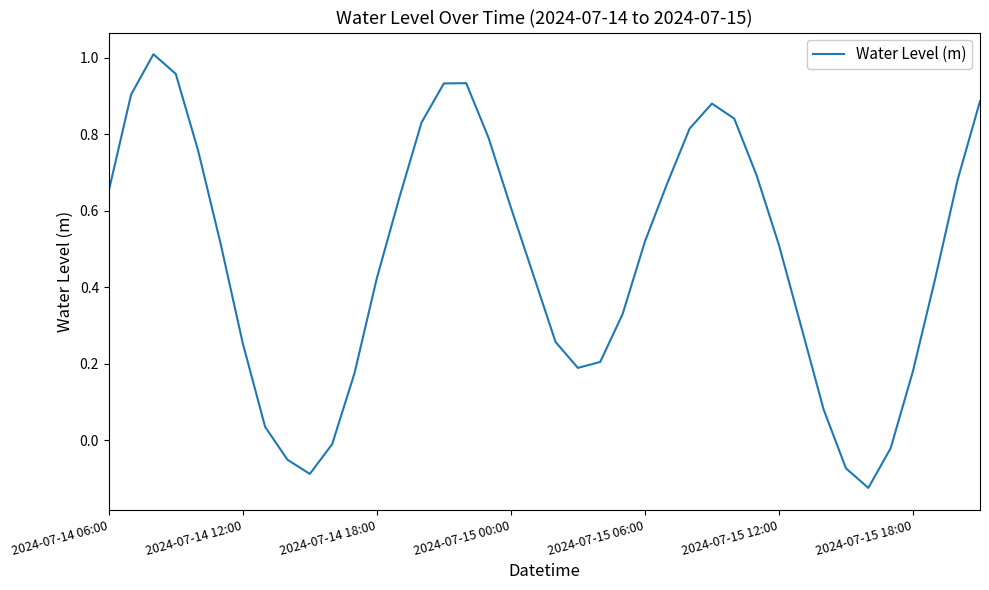

What is the difference between the maximum and minimum values?

1.1